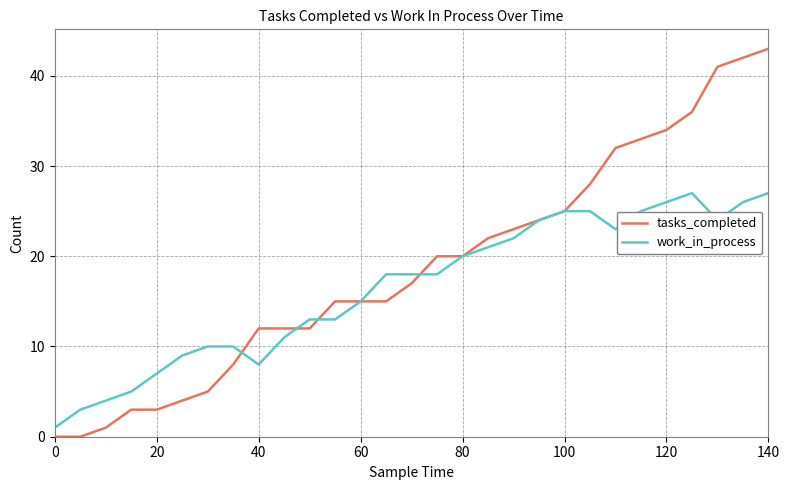

How many categories are shown in the chart?

29